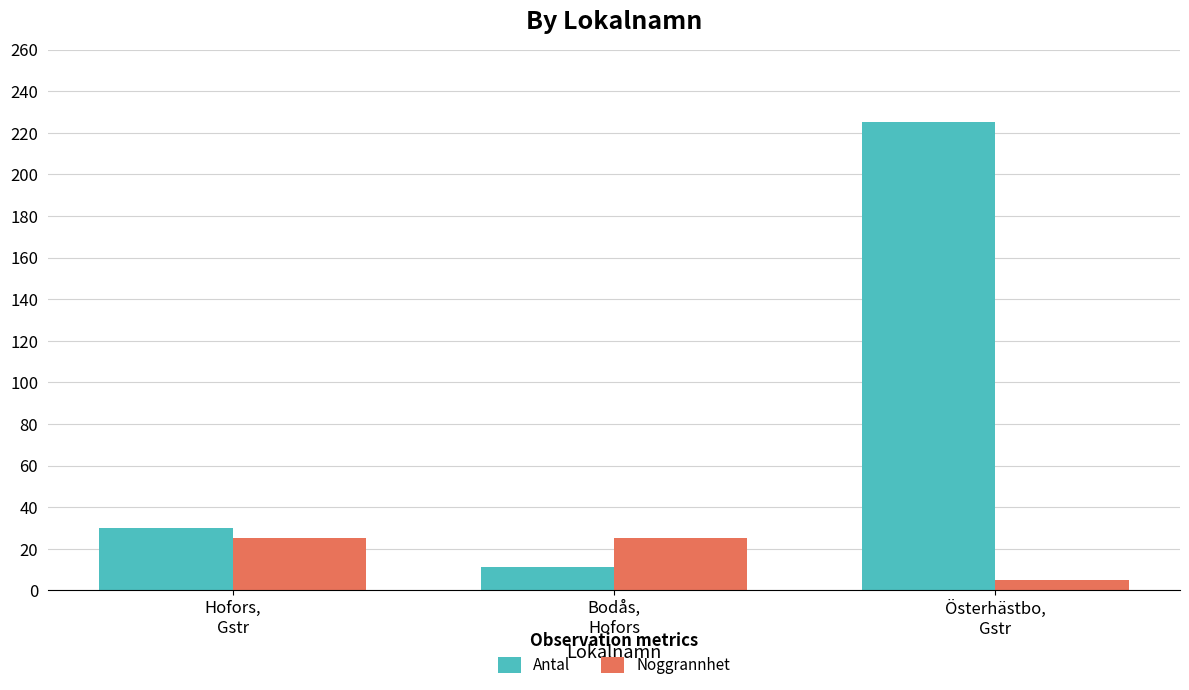

Which series has the largest total across all categories?

Antal